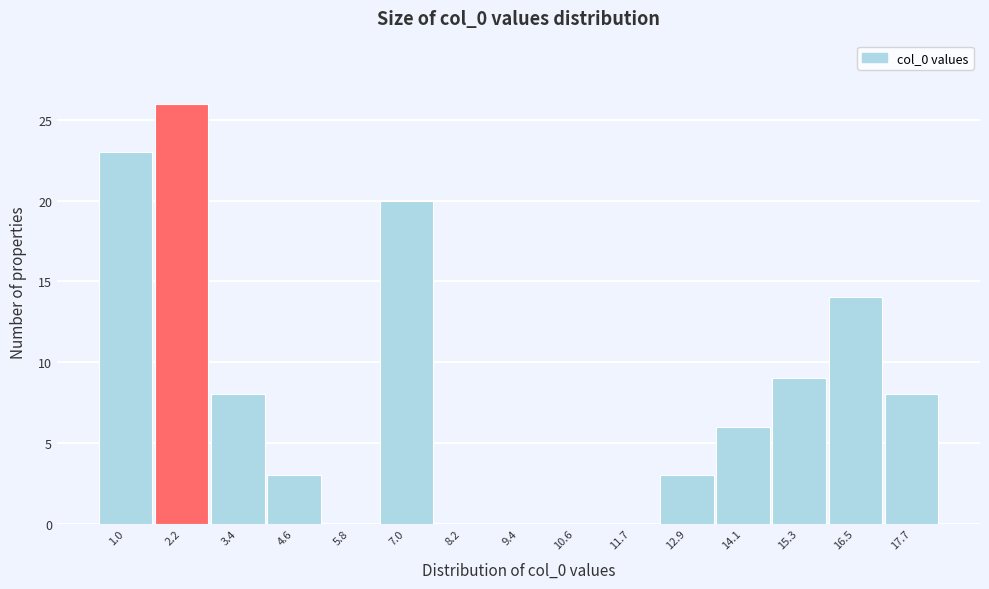

Reading left to right, transcribe all the data shown in this chart.

1.0=23	2.2=26	3.4=8	4.6=3	5.8=0	7.0=20	8.2=0	9.4=0	10.6=0	11.7=0	12.9=3	14.1=6	15.3=9	16.5=14	17.7=8